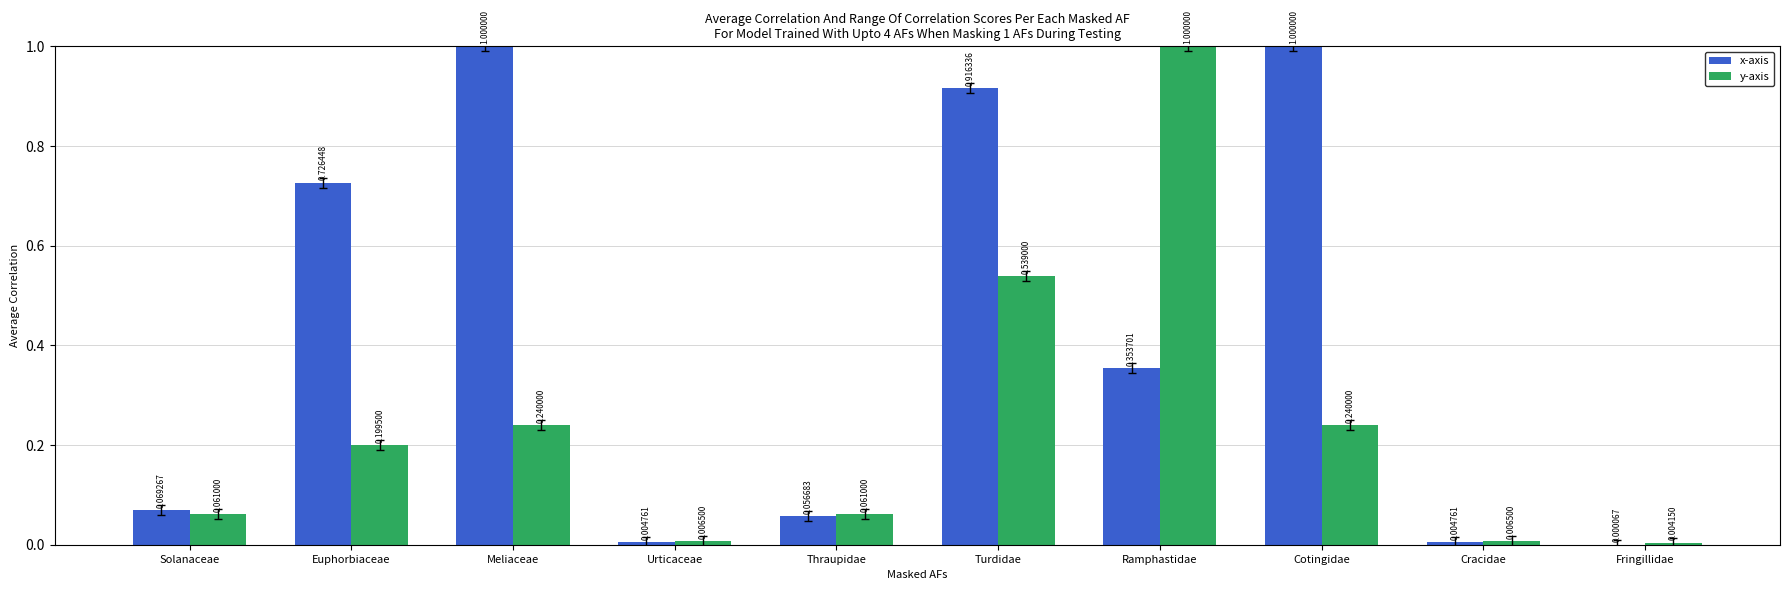

True or false: x-axis has a value of 1.0 at Cotingidae.

True